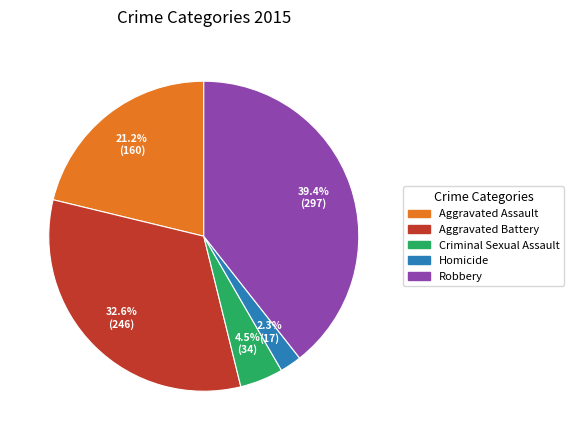

Count the number of slices in the pie.

5